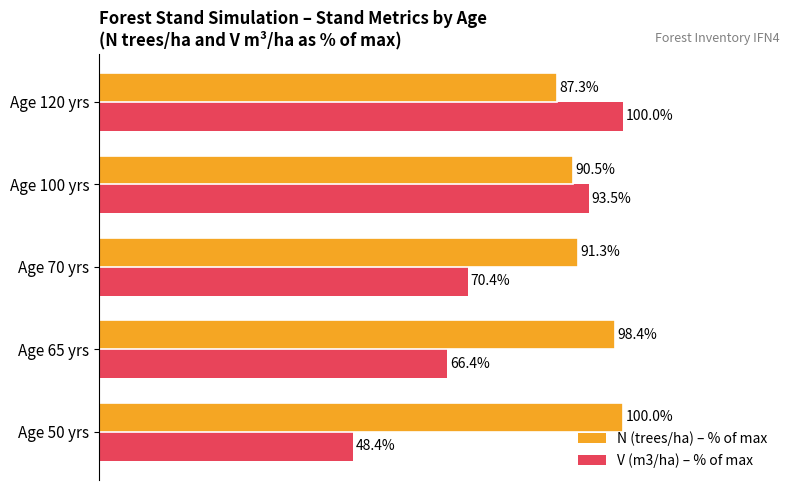

Which series has the largest total across all categories?

N (trees/ha) – % of max